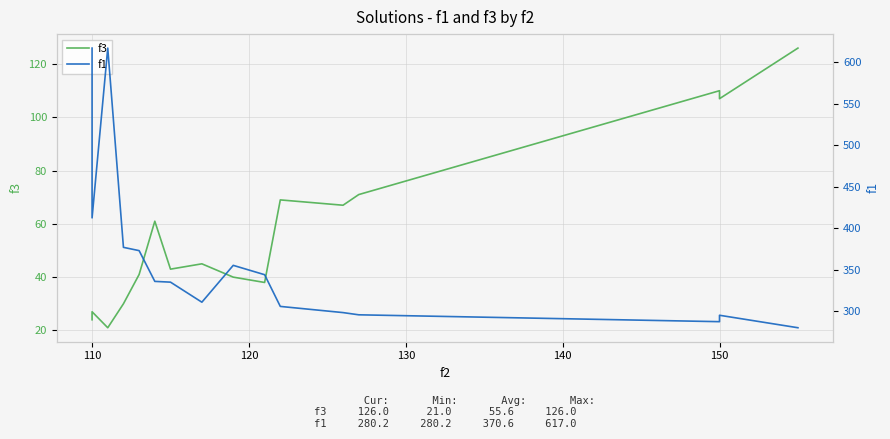

List the series in order of their peak value, lowest first.

f3, f1